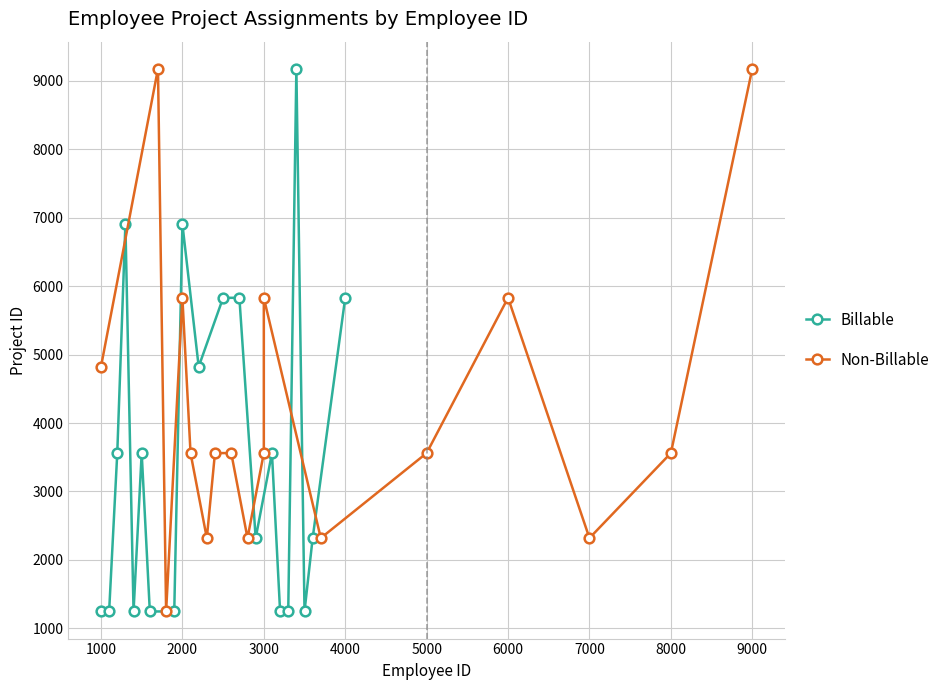

Is the value of billable_projectId at 1200 greater than the value of projectId at 2400?

No